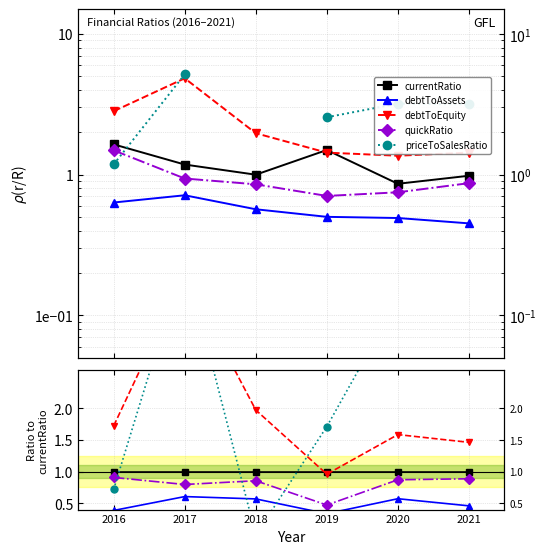

Does the chart have visible grid lines?

Yes